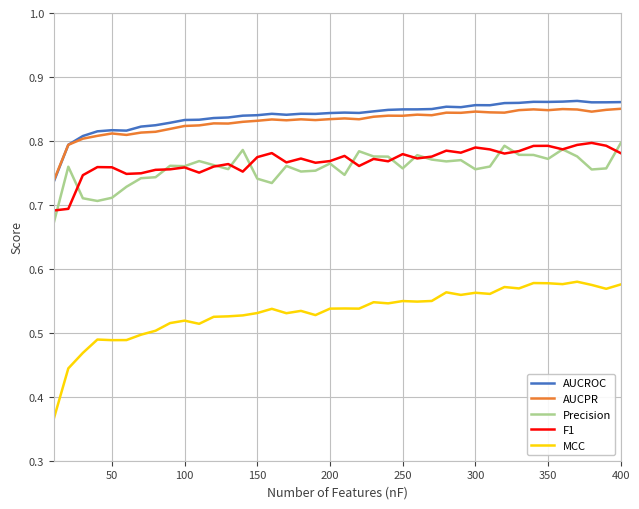

Which series has the largest range (max minus min)?

MCC